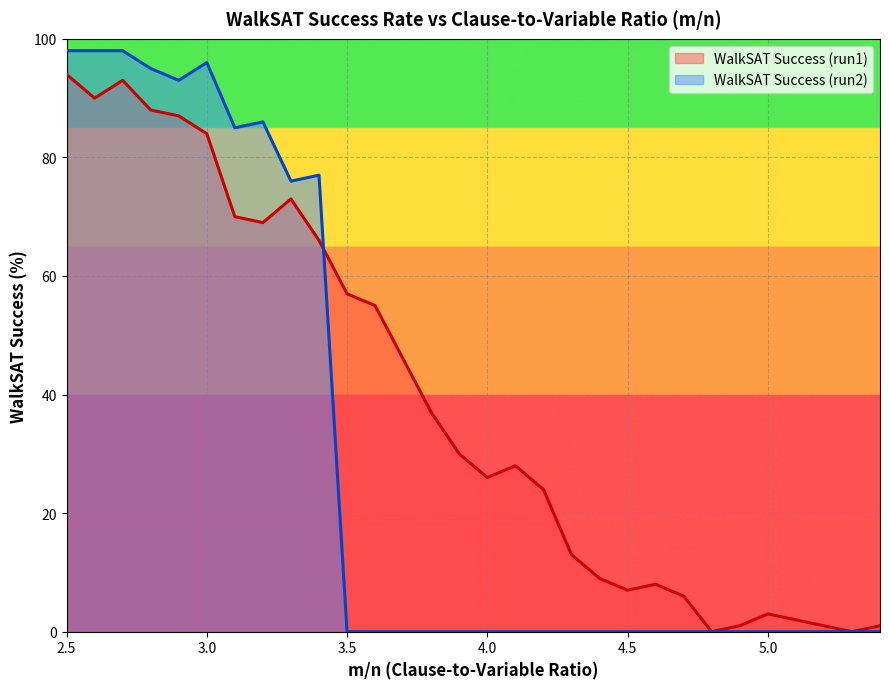

Count the number of categories in the chart.

30